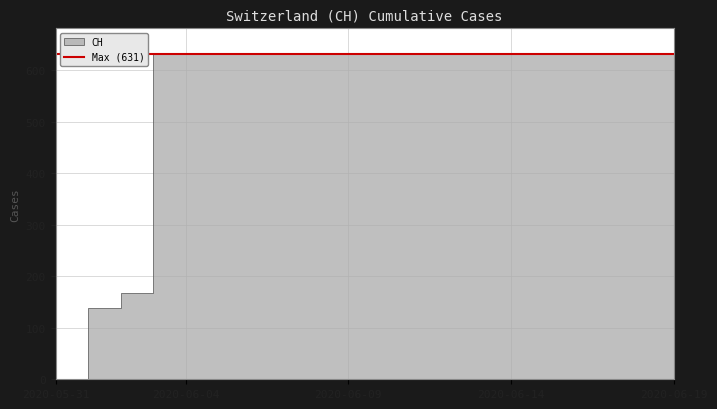

Reading left to right, extract all data points from this chart.

2020-05-31=0	2020-06-01=139	2020-06-02=167	2020-06-03=631	2020-06-04=631	2020-06-05=631	2020-06-06=631	2020-06-07=631	2020-06-08=631	2020-06-09=631	2020-06-10=631	2020-06-11=631	2020-06-12=631	2020-06-13=631	2020-06-14=631	2020-06-15=631	2020-06-16=631	2020-06-17=631	2020-06-18=631	2020-06-19=631